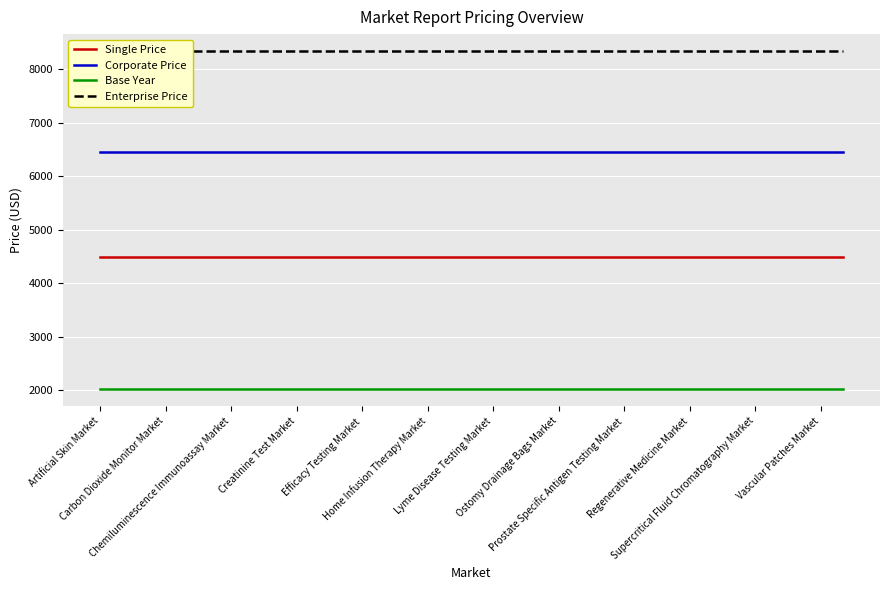

True or false: Corporate Price and Base Year intersect in this chart.

False